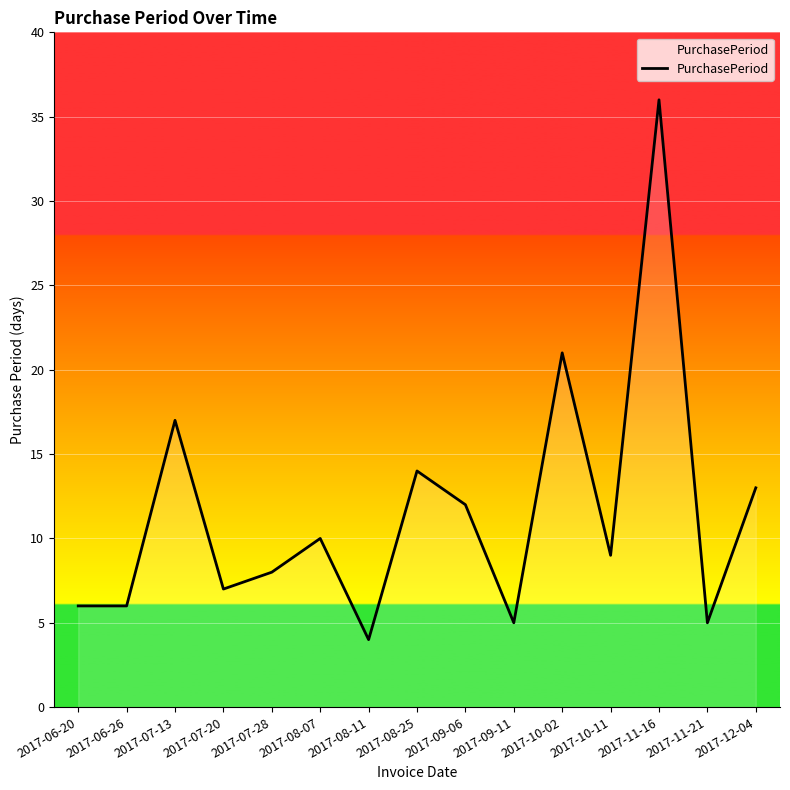

Reading left to right, transcribe all the data shown in this chart.

2017-06-20=6	2017-06-26=6	2017-07-13=17	2017-07-20=7	2017-07-28=8	2017-08-07=10	2017-08-11=4	2017-08-25=14	2017-09-06=12	2017-09-11=5	2017-10-02=21	2017-10-11=9	2017-11-16=36	2017-11-21=5	2017-12-04=13